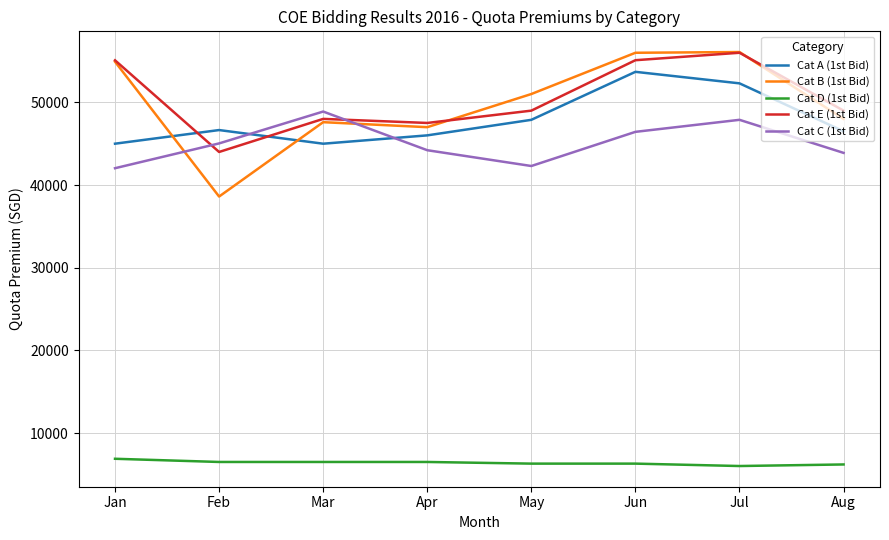

True or false: Cat B (1st Bid) and Cat D (1st Bid) intersect in this chart.

False